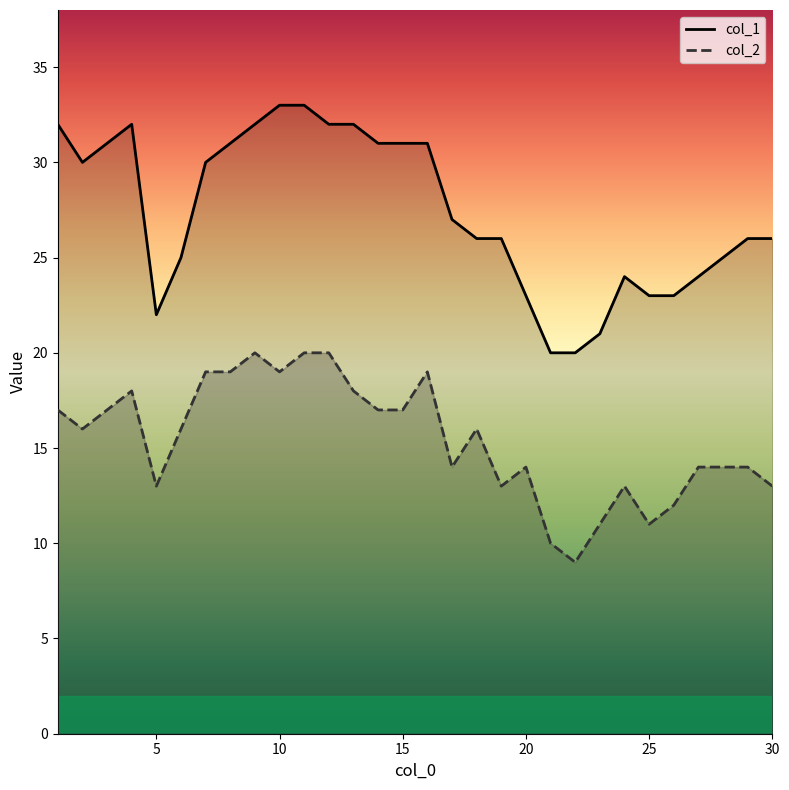

At how many categories does at least one series exceed 14?

30